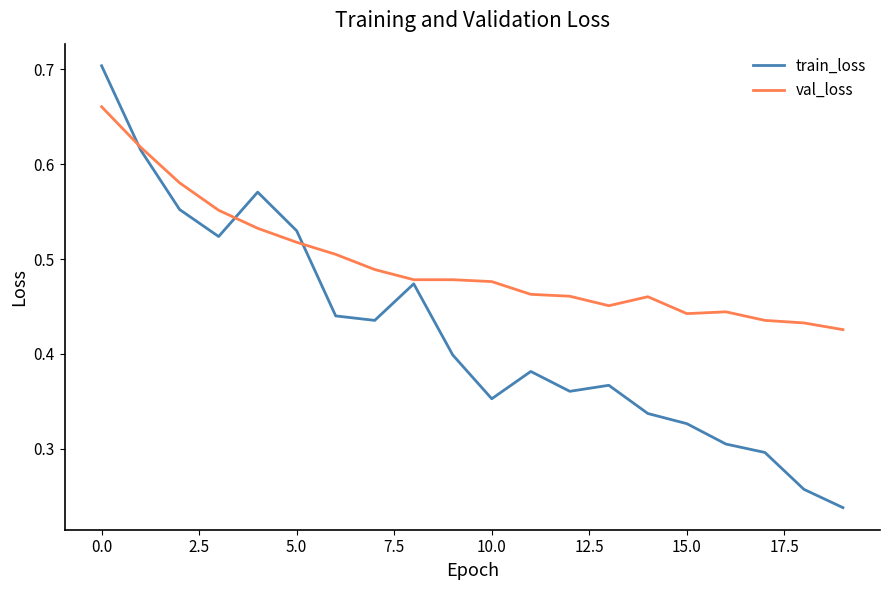

Which series has the widest spread of values?

train_loss